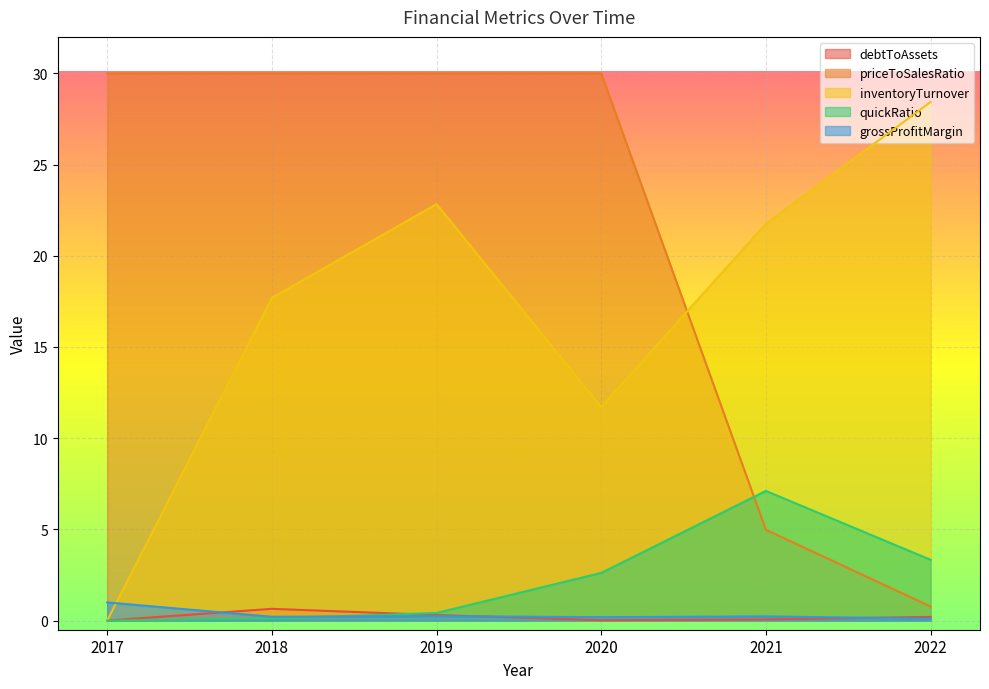

Between 2017 and 2021, which series saw the biggest shift?

priceToSalesRatio